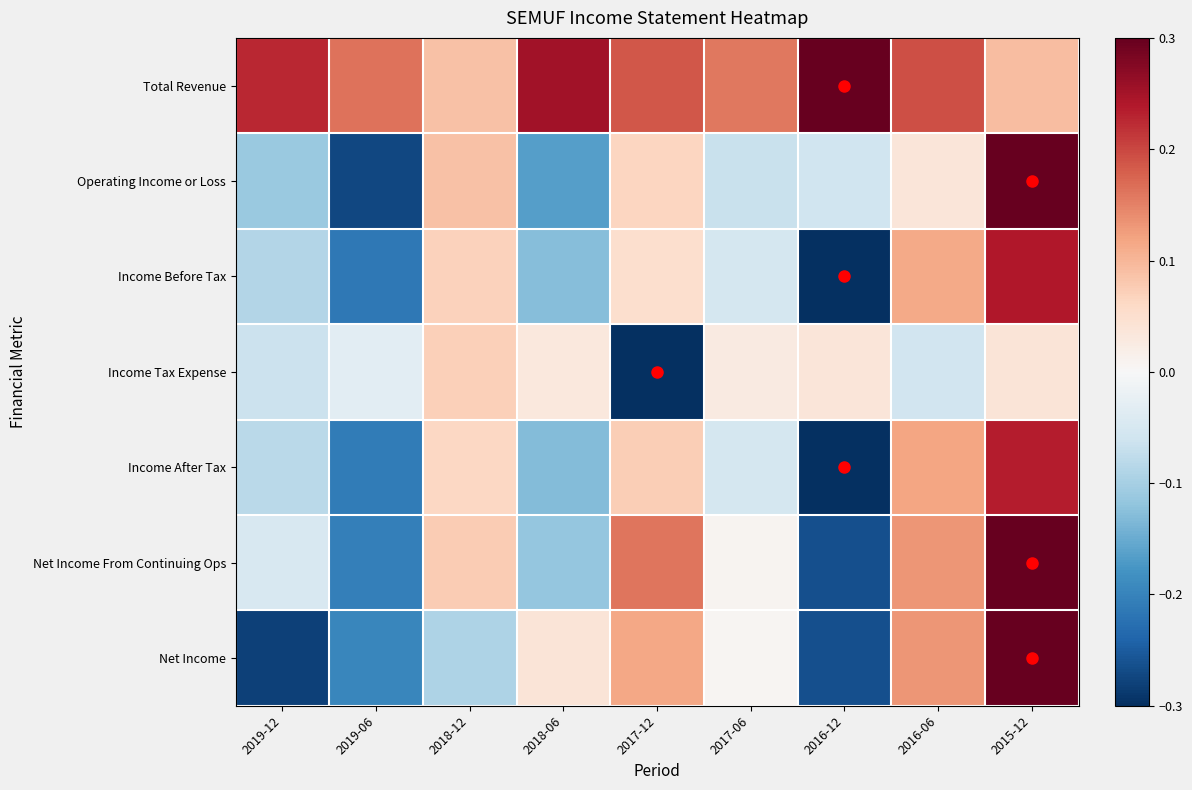

Reading left to right, transcribe all the data shown in this chart.

Total Revenue: 2019-12=0.2	2019-06=0.2	2018-12=0.1	2018-06=0.3	2017-12=0.2	2017-06=0.2	2016-12=0.3	2016-06=0.2	2015-12=0.1
Operating Income or Loss: 2019-12=-0.1	2019-06=-0.3	2018-12=0.1	2018-06=-0.2	2017-12=0.1	2017-06=-0.1	2016-12=-0.1	2016-06=0.0	2015-12=0.3
Income Before Tax: 2019-12=-0.1	2019-06=-0.2	2018-12=0.1	2018-06=-0.1	2017-12=0.0	2017-06=-0.1	2016-12=-0.3	2016-06=0.1	2015-12=0.2
Income Tax Expense: 2019-12=-0.1	2019-06=-0.0	2018-12=0.1	2018-06=0.0	2017-12=-0.3	2017-06=0.0	2016-12=0.0	2016-06=-0.1	2015-12=0.0
Income After Tax: 2019-12=-0.1	2019-06=-0.2	2018-12=0.1	2018-06=-0.1	2017-12=0.1	2017-06=-0.1	2016-12=-0.3	2016-06=0.1	2015-12=0.2
Net Income From Continuing Ops: 2019-12=-0.0	2019-06=-0.2	2018-12=0.1	2018-06=-0.1	2017-12=0.2	2017-06=0.0	2016-12=-0.3	2016-06=0.1	2015-12=0.3
Net Income: 2019-12=-0.3	2019-06=-0.2	2018-12=-0.1	2018-06=0.0	2017-12=0.1	2017-06=0.0	2016-12=-0.3	2016-06=0.1	2015-12=0.3